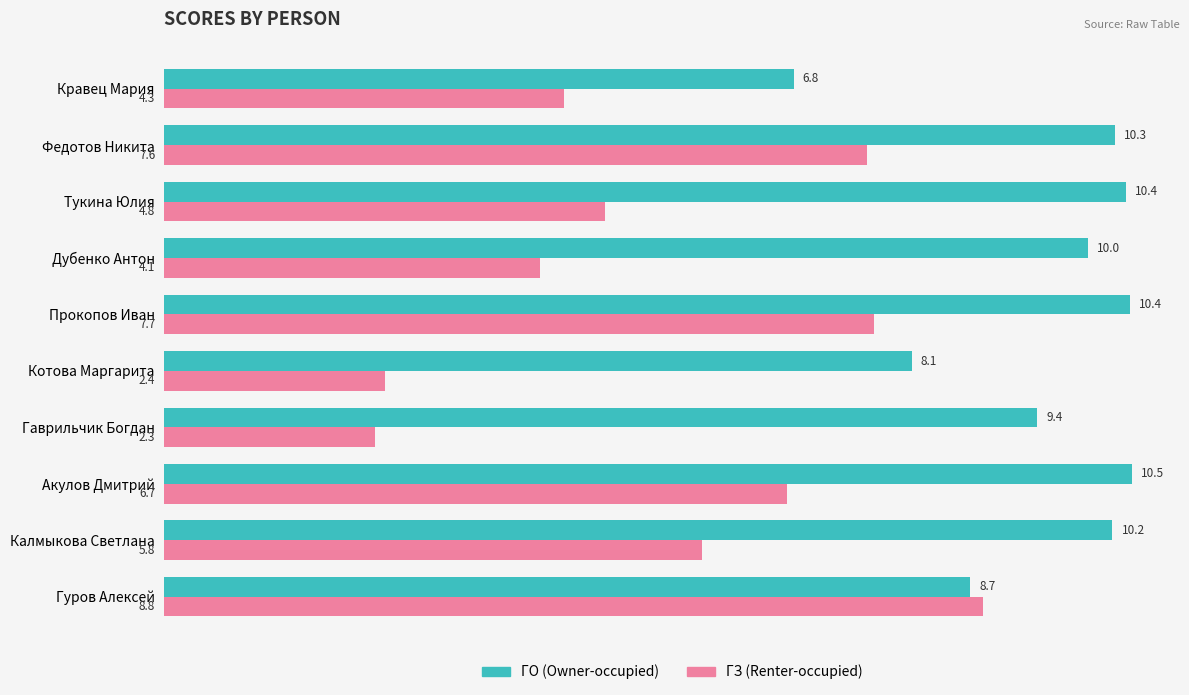

Which label corresponds to the smallest value in the chart?

Гаврильчик Богдан